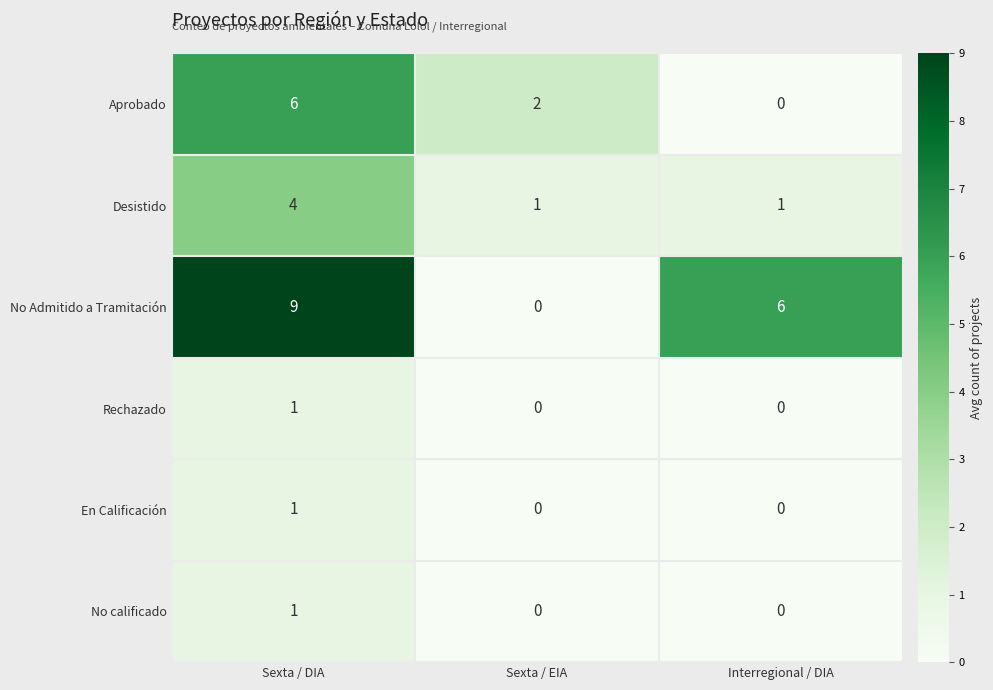

Reading left to right, what are all the values shown in this chart?

Aprobado: 6	2	0
Desistido: 4	1	1
No Admitido a Tramitación: 9	0	6
Rechazado: 1	0	0
En Calificación: 1	0	0
No calificado: 1	0	0